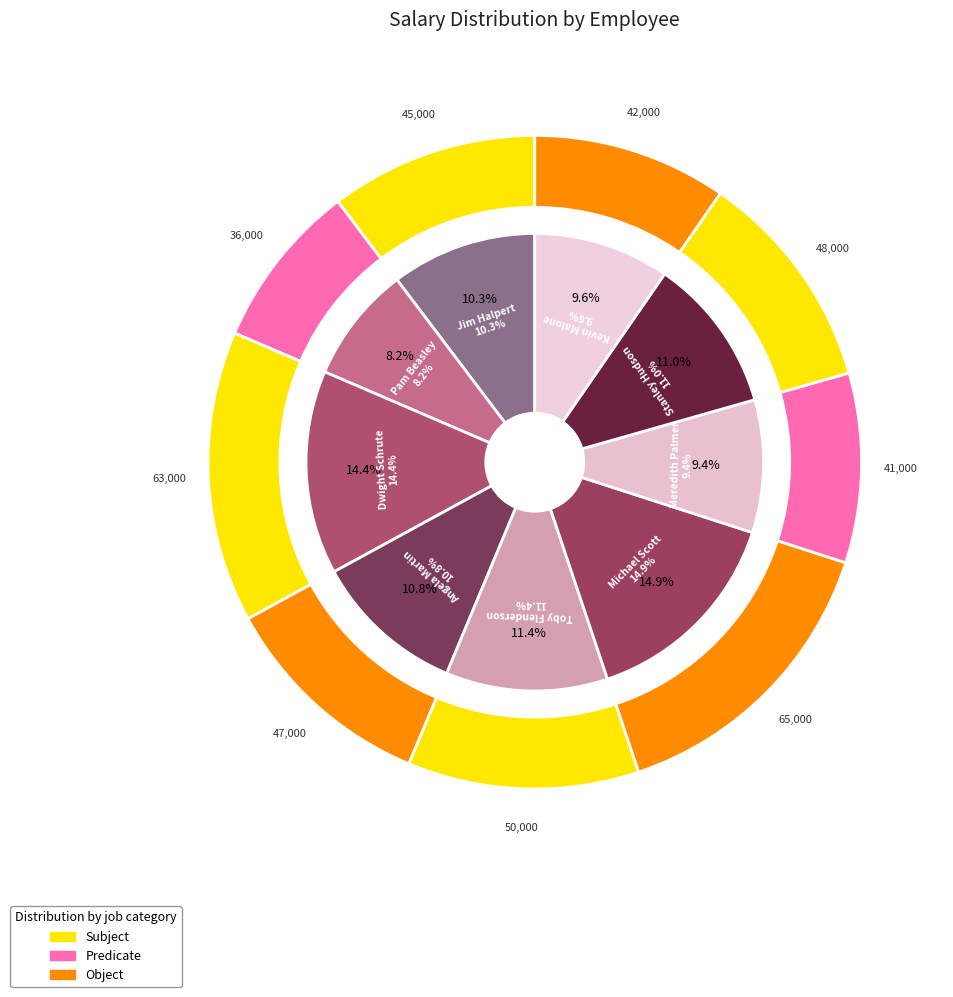

Does Angela Martin account for over 50% of the chart?

No